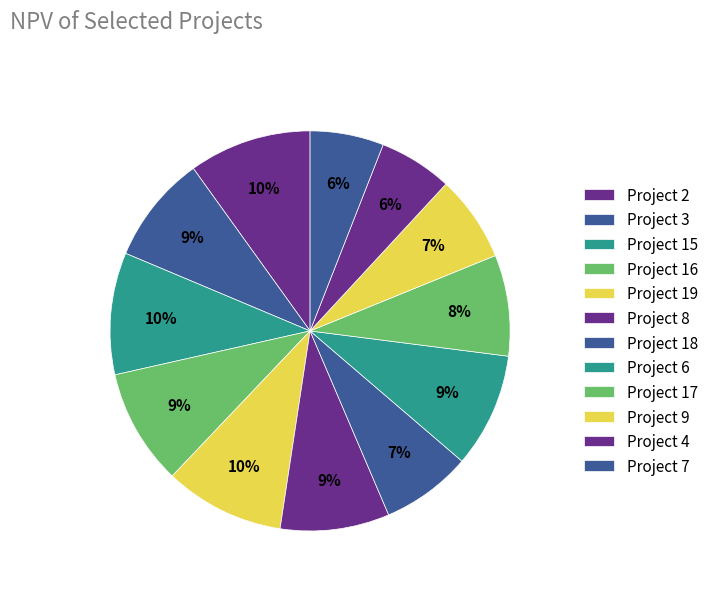

Does any single category account for the majority?

No